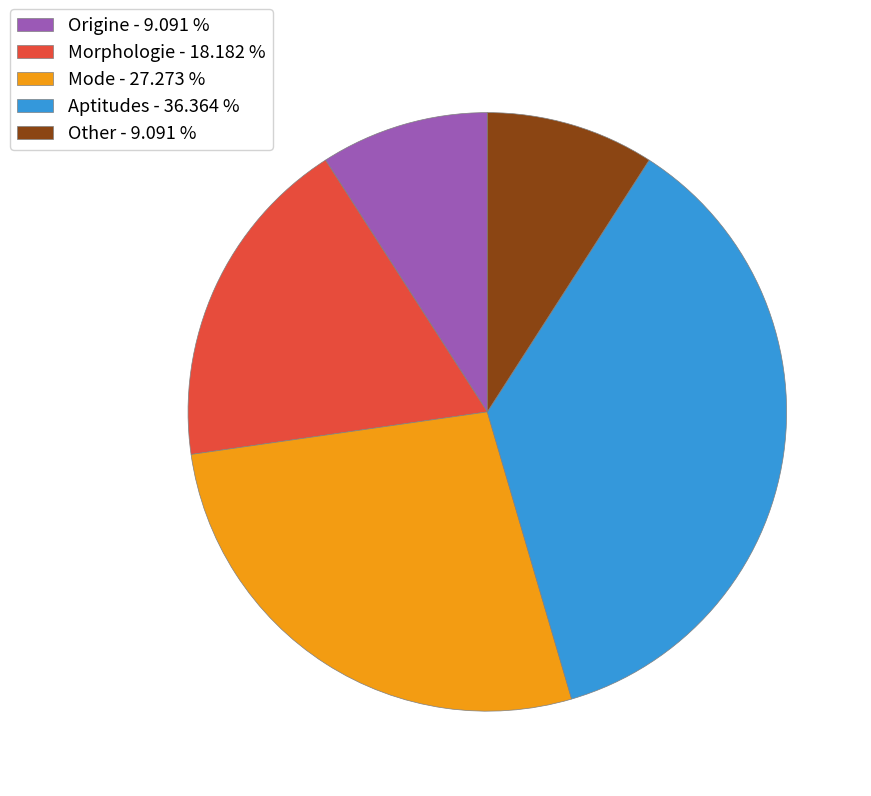

Does Aptitudes account for over 50% of the chart?

No